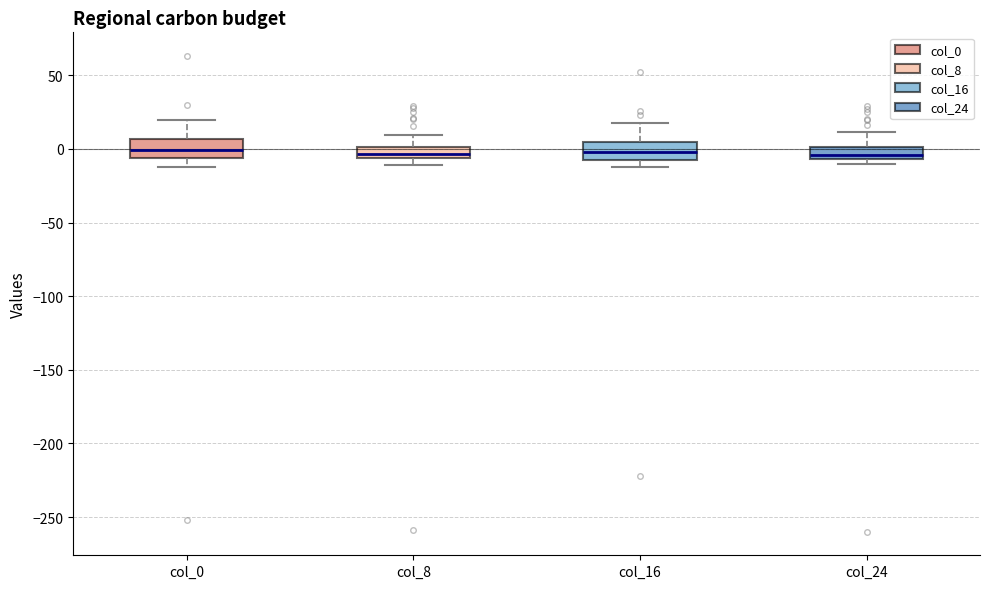

Where is the lower edge of the box for col_24 on the y-axis? The values are not printed on the chart, so give them approximately, as read against the axis.

-5